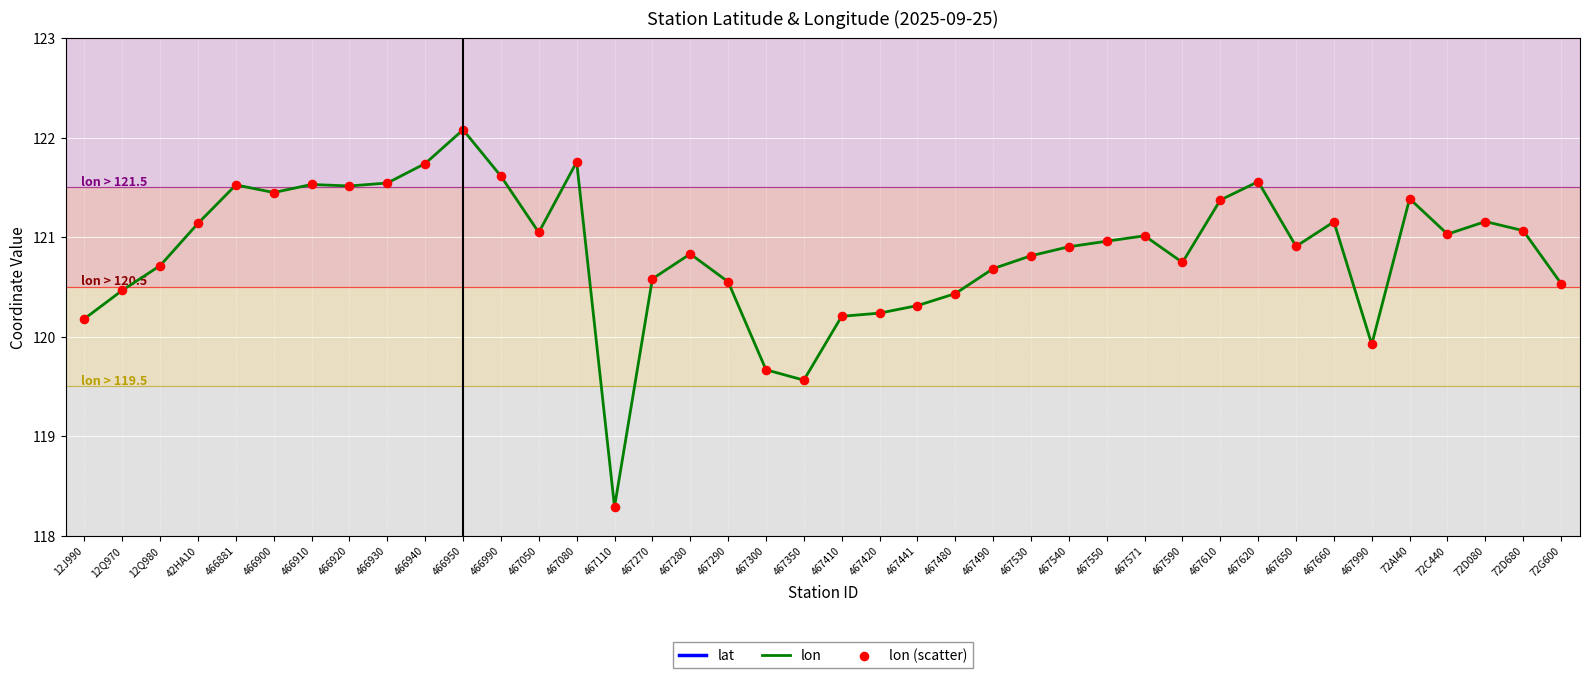

Which series reaches the minimum Y coordinate?

lat